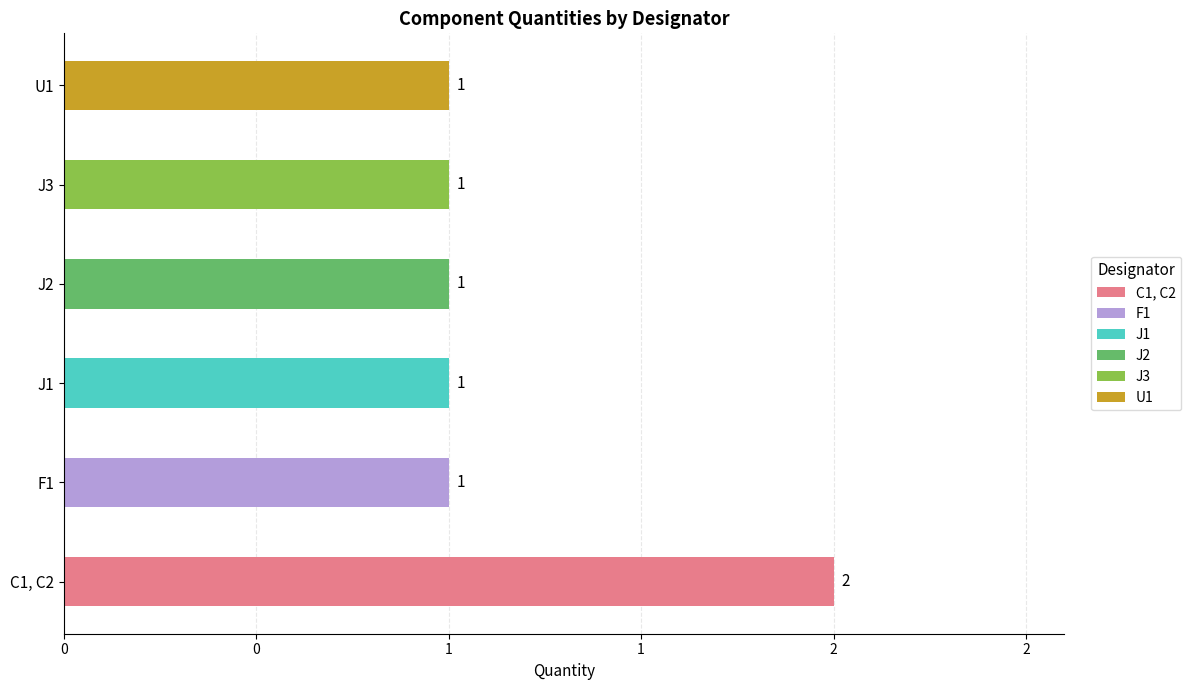

Reading left to right, list all the values displayed in this chart.

2	1	1	1	1	1